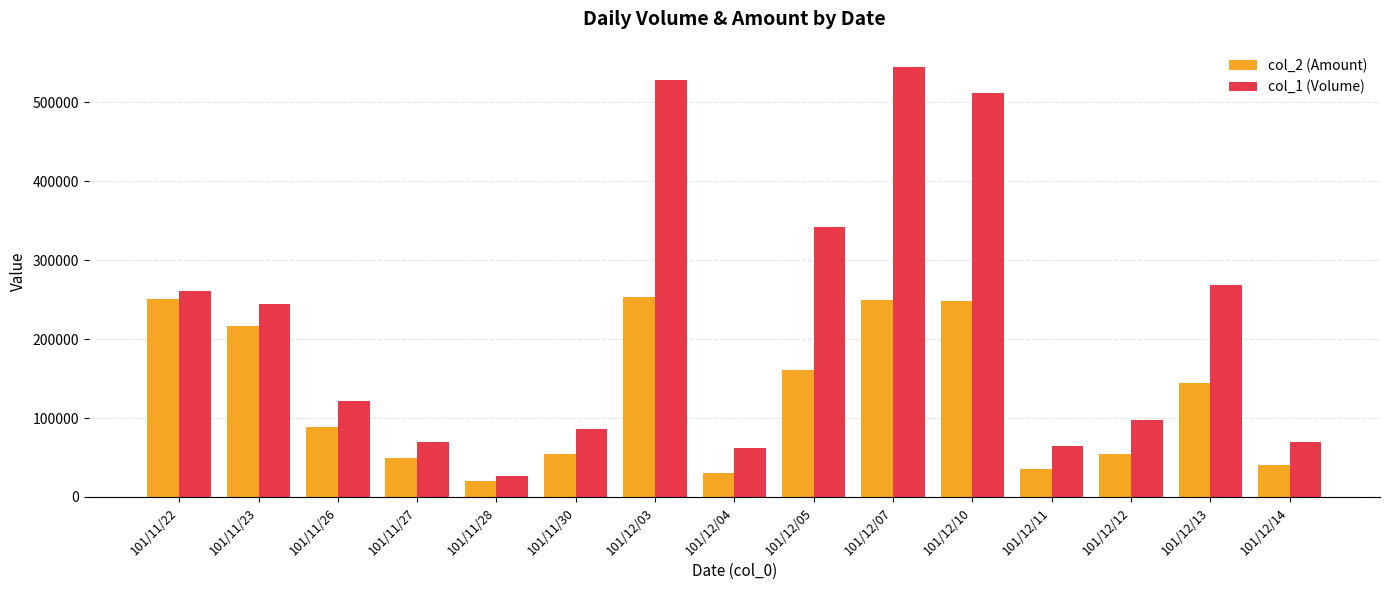

At which category is the sum across all series the highest?

101/12/07